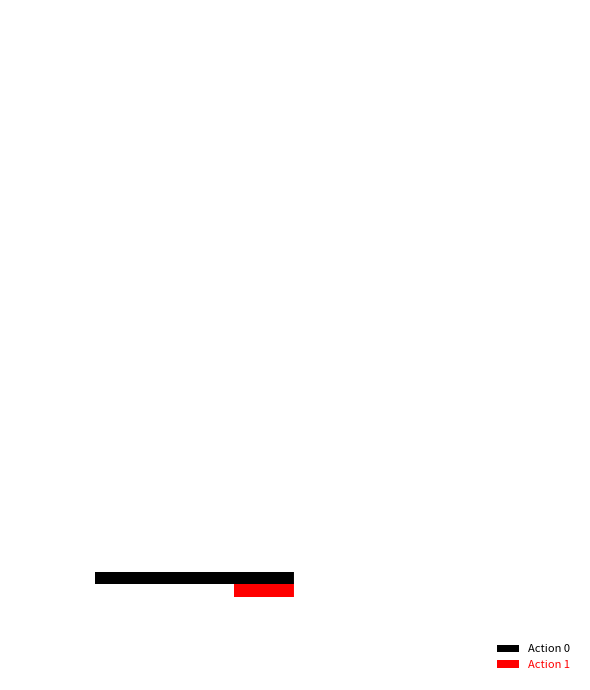

What are all the series names shown in the legend?

Action 0, Action 1